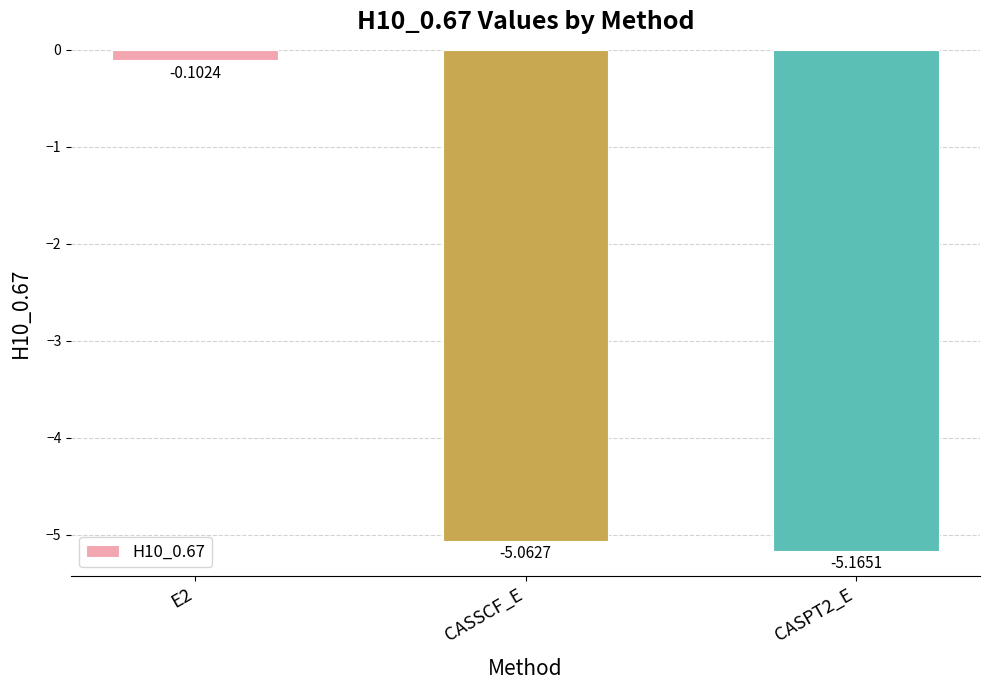

How many values are below -5?

2